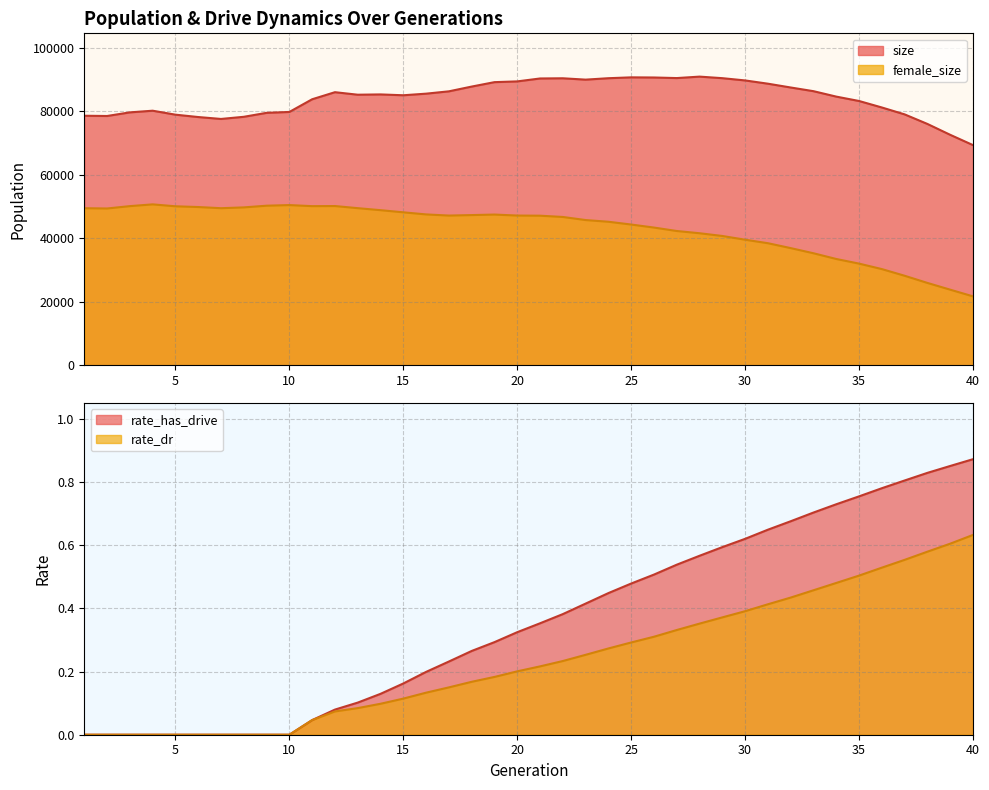

Reading left to right, extract all data points from this chart.

size: 78553.0	78473.0	79616.0	80139.0	78892.0	78146.0	77543.0	78220.0	79467.0	79749.0	83744.0	85970.0	85177.0	85267.0	85003.0	85506.0	86240.0	87740.0	89132.0	89371.0	90289.0	90350.0	89923.0	90372.0	90644.0	90599.0	90417.0	90875.0	90385.0	89672.0	88647.0	87450.0	86289.0	84578.0	83197.0	81155.0	78980.0	75968.0	72547.0	69304.0
female_size: 49429.0	49343.0	50087.0	50639.0	50036.0	49802.0	49434.0	49688.0	50222.0	50416.0	50081.0	50116.0	49445.0	48813.0	48138.0	47476.0	47115.0	47267.0	47432.0	47120.0	47076.0	46673.0	45702.0	45167.0	44289.0	43337.0	42253.0	41548.0	40688.0	39506.0	38408.0	36865.0	35243.0	33438.0	31981.0	30258.0	28155.0	25898.0	23773.0	21668.0
rate_dr: 0.0	0.0	0.0	0.0	0.0	0.0	0.0	0.0	0.0	0.0	0.0	0.1	0.1	0.1	0.1	0.1	0.1	0.2	0.2	0.2	0.2	0.2	0.3	0.3	0.3	0.3	0.3	0.4	0.4	0.4	0.4	0.4	0.5	0.5	0.5	0.5	0.6	0.6	0.6	0.6
rate_has_drive: 0.0	0.0	0.0	0.0	0.0	0.0	0.0	0.0	0.0	0.0	0.0	0.1	0.1	0.1	0.2	0.2	0.2	0.3	0.3	0.3	0.4	0.4	0.4	0.4	0.5	0.5	0.5	0.6	0.6	0.6	0.6	0.7	0.7	0.7	0.8	0.8	0.8	0.8	0.9	0.9